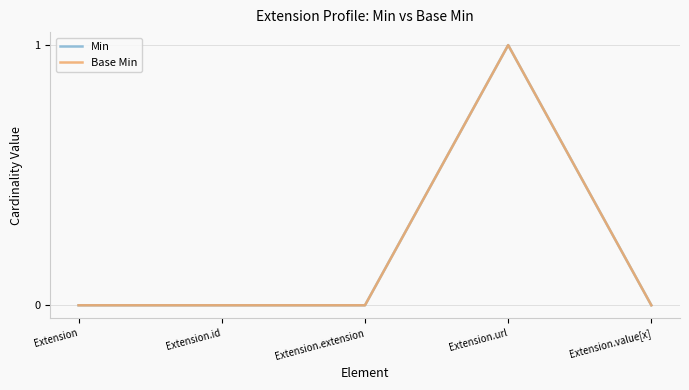

What is the maximum value shown in the chart?

1